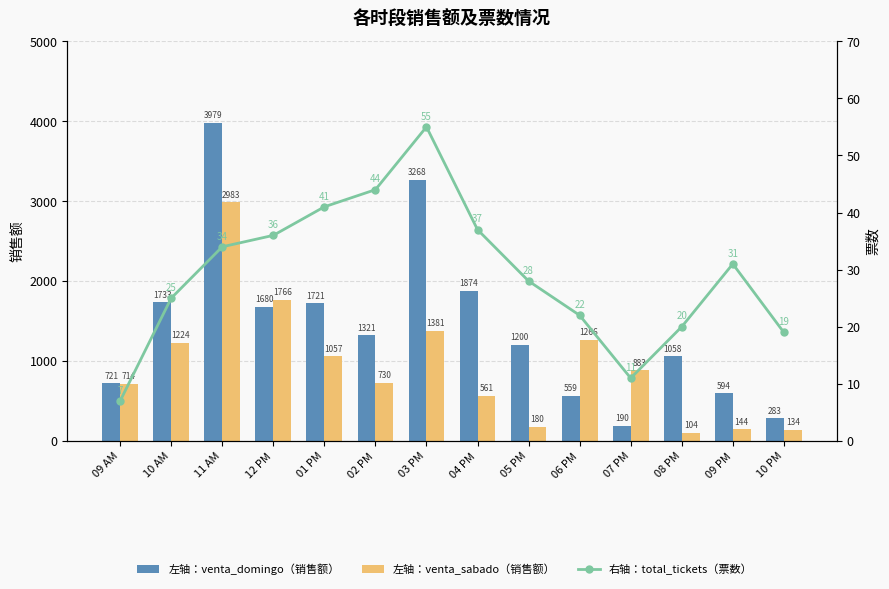

Reading left to right, list all the values displayed in this chart.

左轴：venta_domingo（销售额）: 721	1733	3979	1680	1721	1321	3268	1874	1200	559	190	1058	594	283
左轴：venta_sabado（销售额）: 714	1224	2983	1766	1057	730	1381	561	180	1266	883	104	144	134
右轴：total_tickets（票数）: 7	25	34	36	41	44	55	37	28	22	11	20	31	19